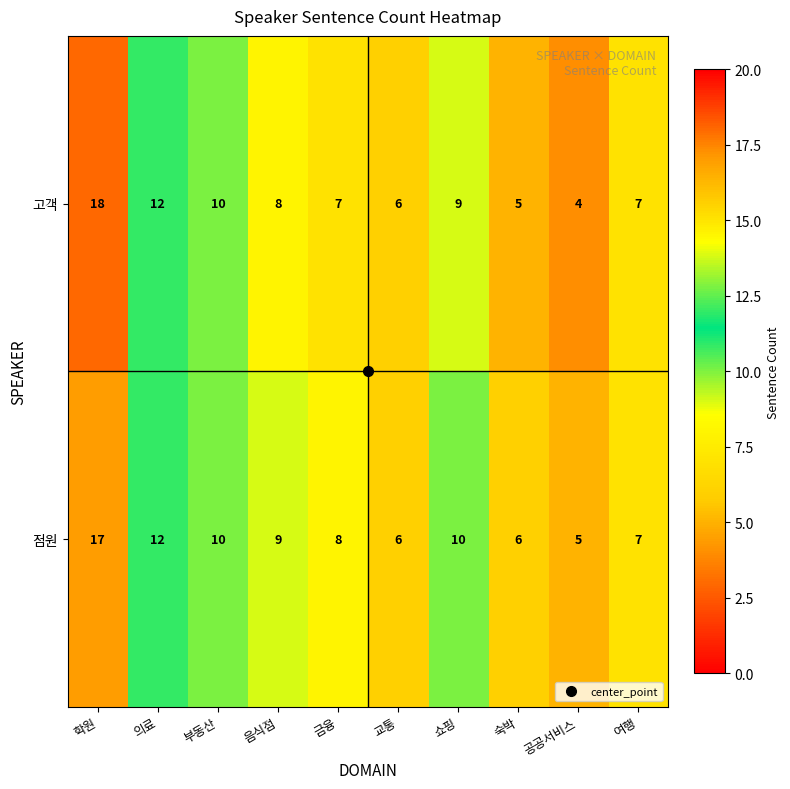

What is the approximate value of 고객 at 숙박?

5